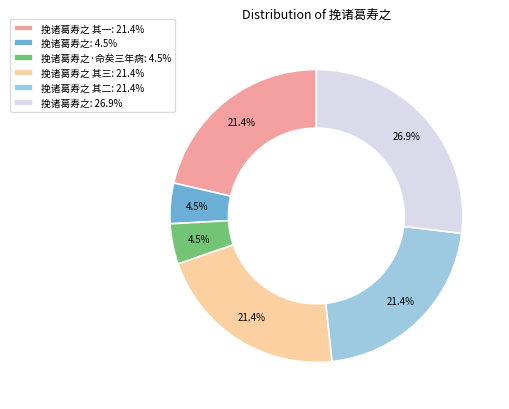

Between 挽诸葛寿之 其一: 21.4% and 挽诸葛寿之: 4.5%, which is larger?

挽诸葛寿之 其一: 21.4%